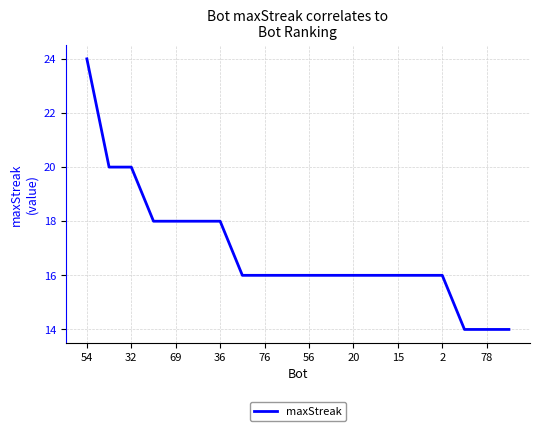

What is the difference between the maximum and minimum values?

10